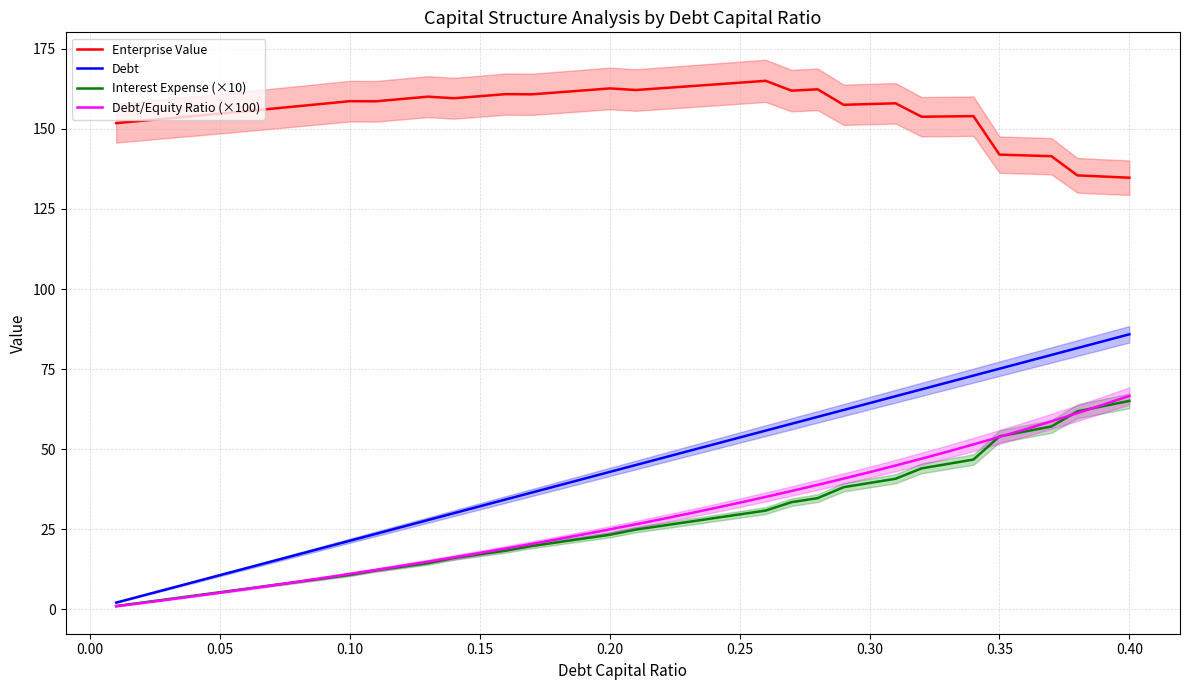

True or false: Enterprise Value and Interest Expense (×10) cross at least once.

False